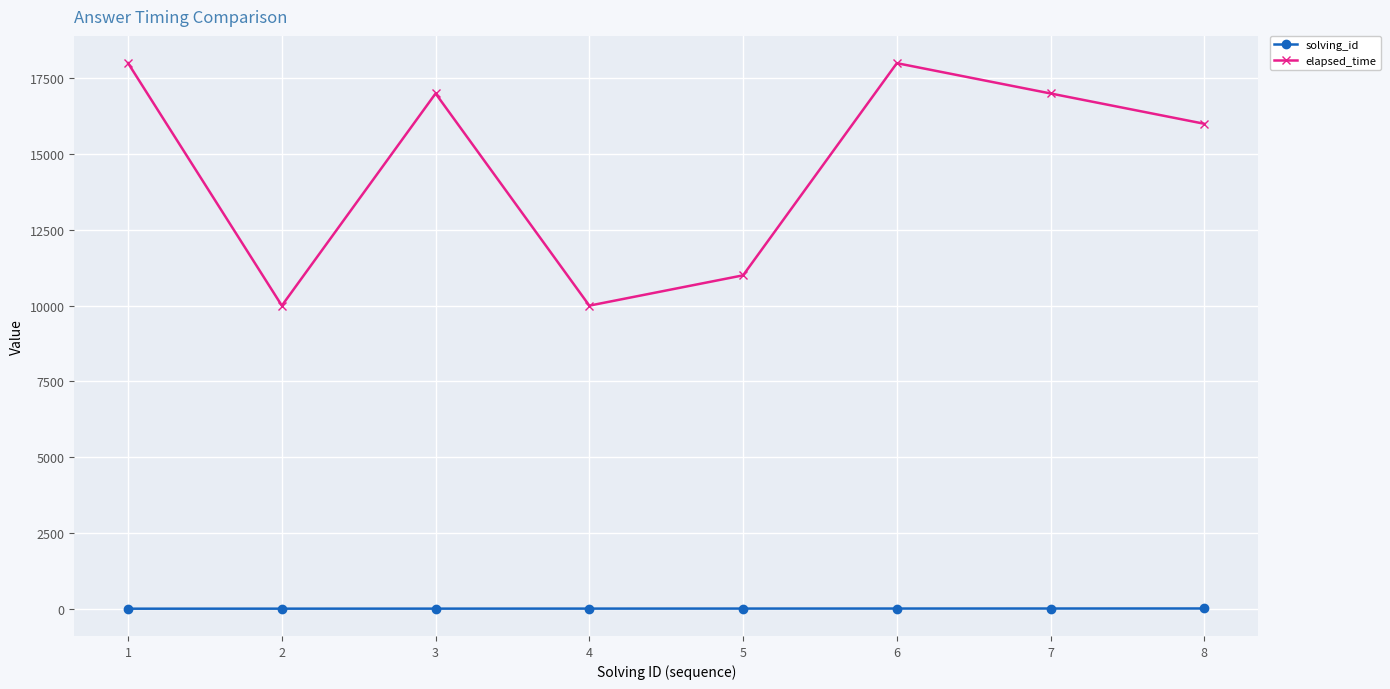

What is the difference between the maximum and minimum values in the elapsed_time series?

8000